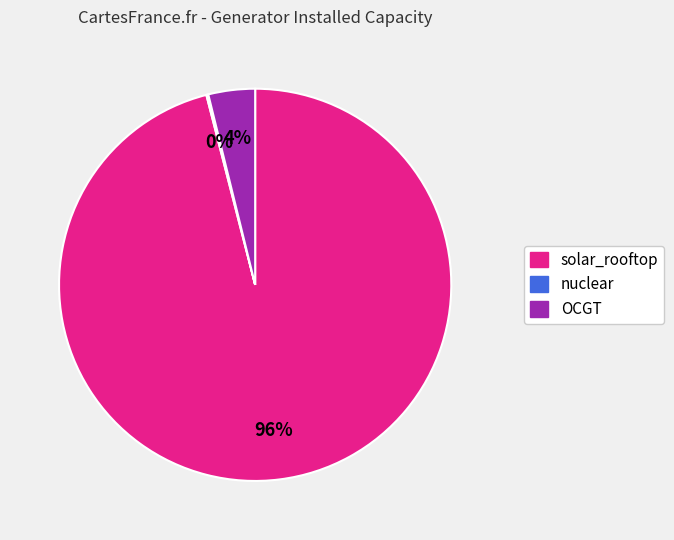

Does any single category account for the majority?

Yes